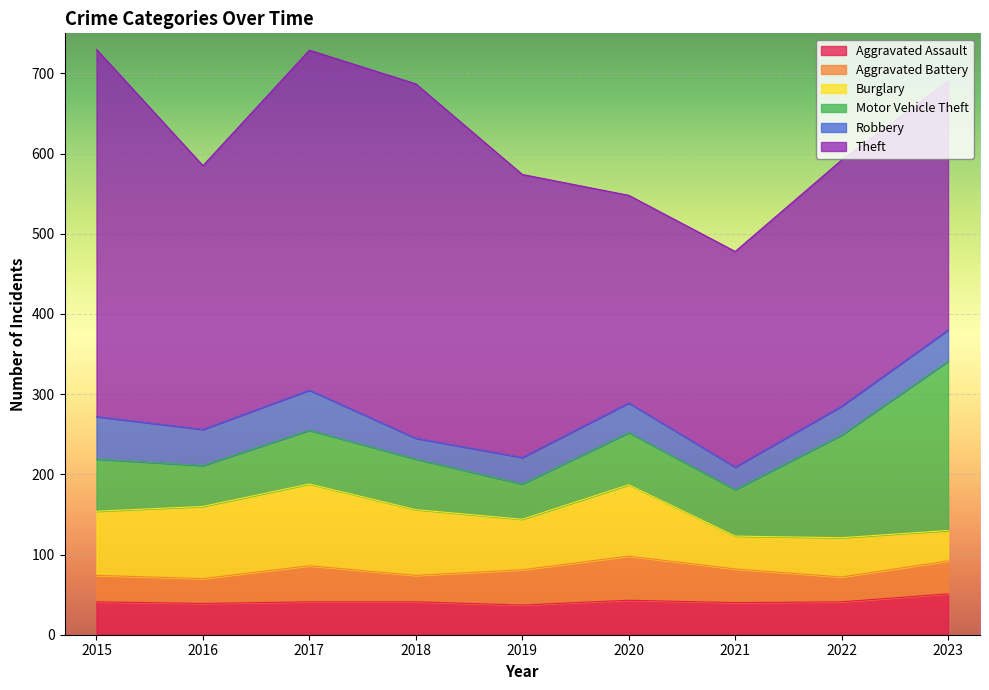

True or false: Motor Vehicle Theft and Aggravated Battery cross at least once.

False